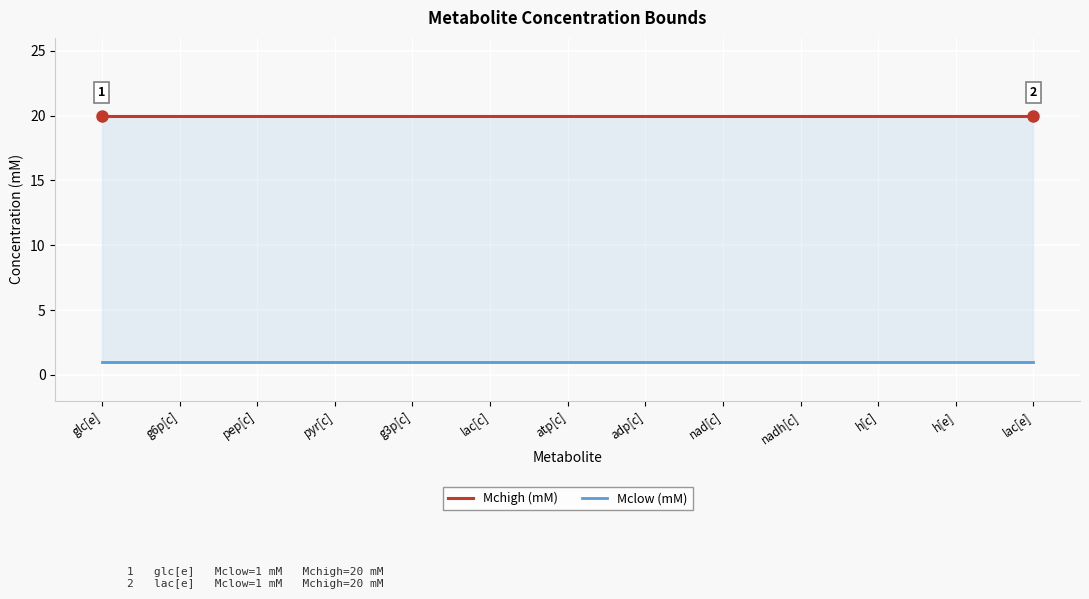

Reading left to right, extract all data points from this chart.

Mchigh (mM): 20	20	20	20	20	20	20	20	20	20	20	20	20
Mclow (mM): 1	1	1	1	1	1	1	1	1	1	1	1	1